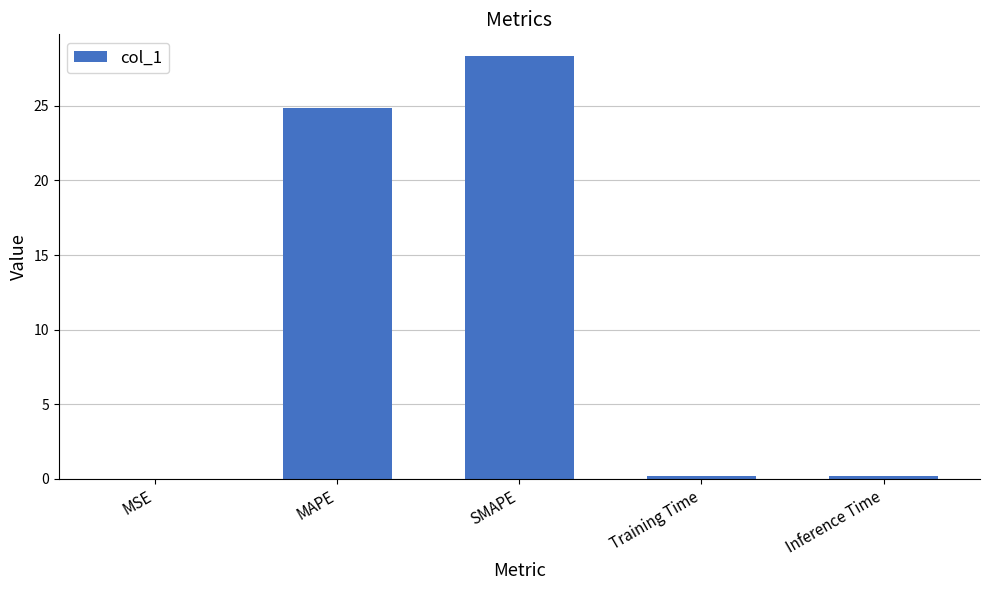

What is the approximate value at SMAPE?

28.4